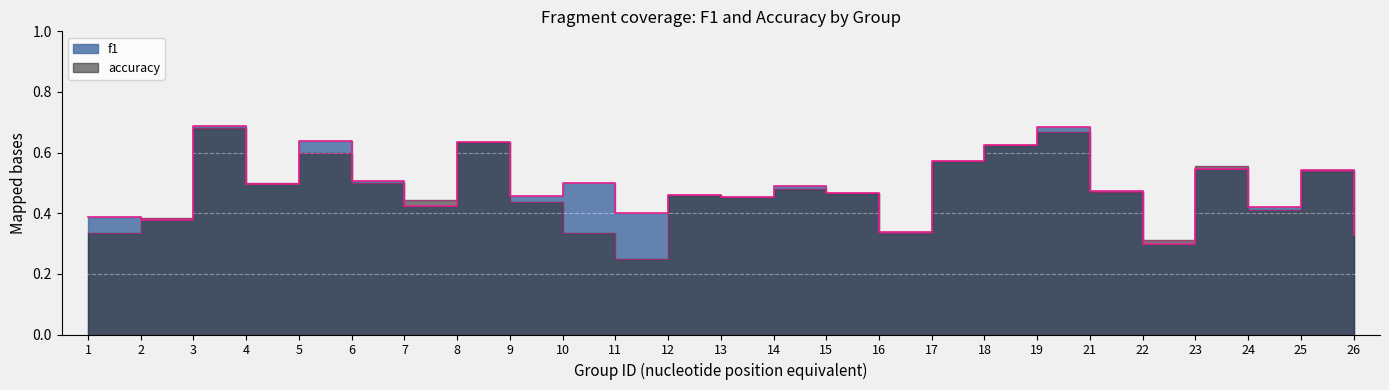

True or false: f1 and accuracy cross at least once.

True